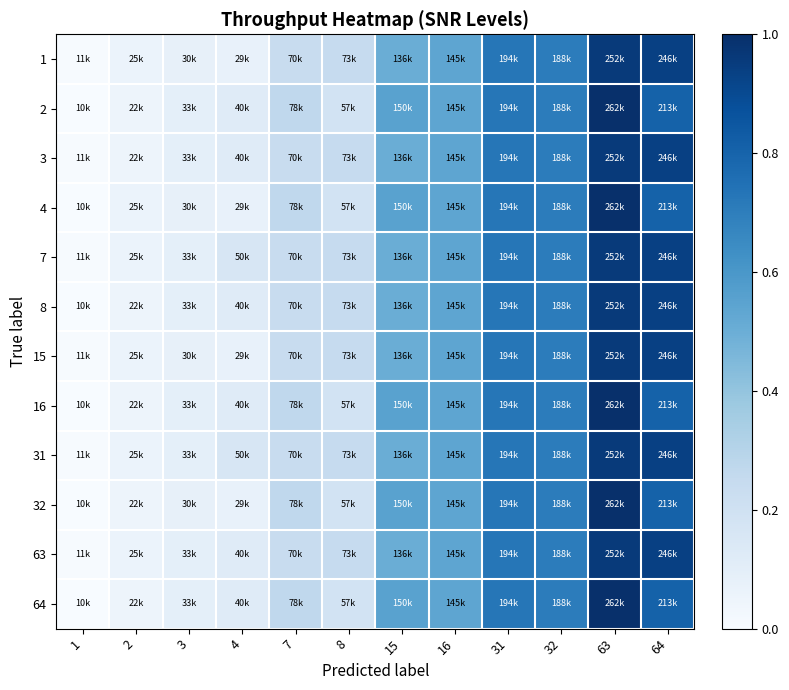

At 1, list the series in order from largest to smallest.

1, 3, 7, 15, 31, 63, 2, 4, 8, 16, 32, 64